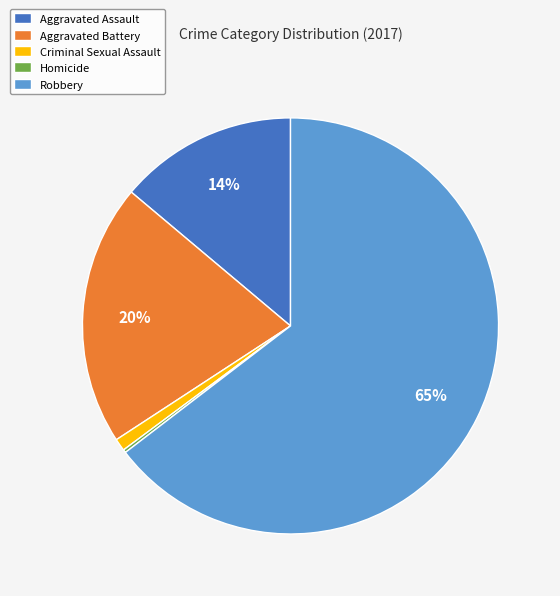

Is there a majority slice in this chart?

Yes